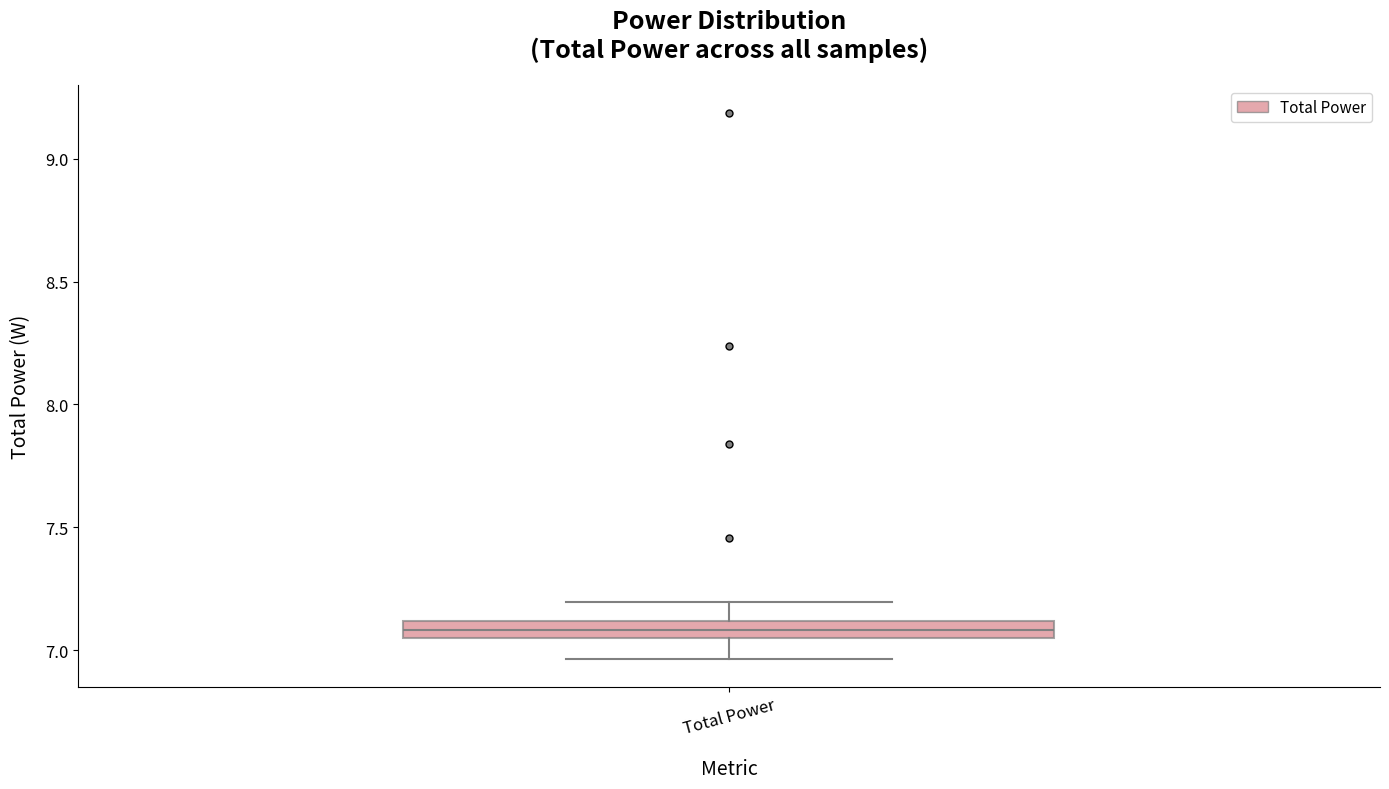

Where is the lower edge of the box for Total Power on the y-axis? The values are not printed on the chart, so give them approximately, as read against the axis.

7.05